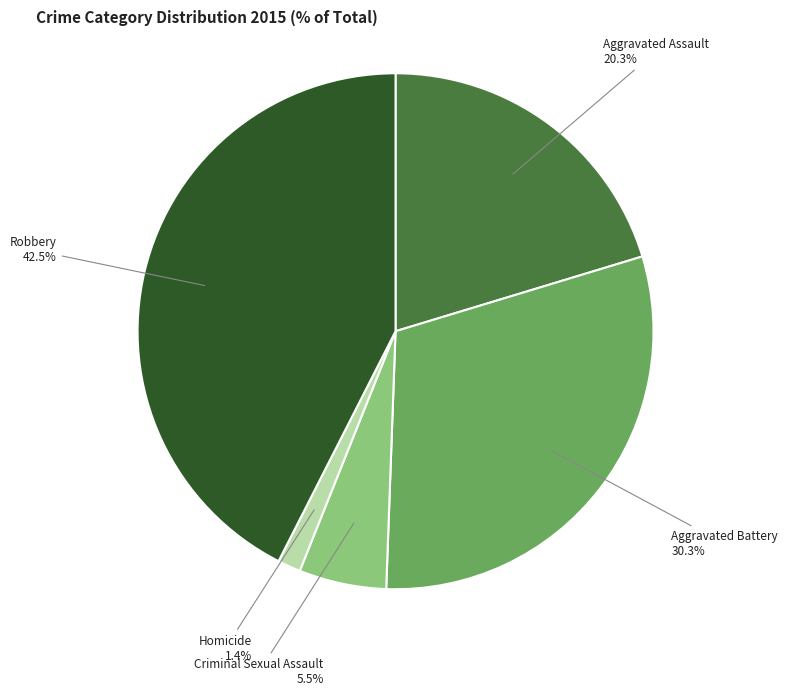

Is there a majority slice in this chart?

No